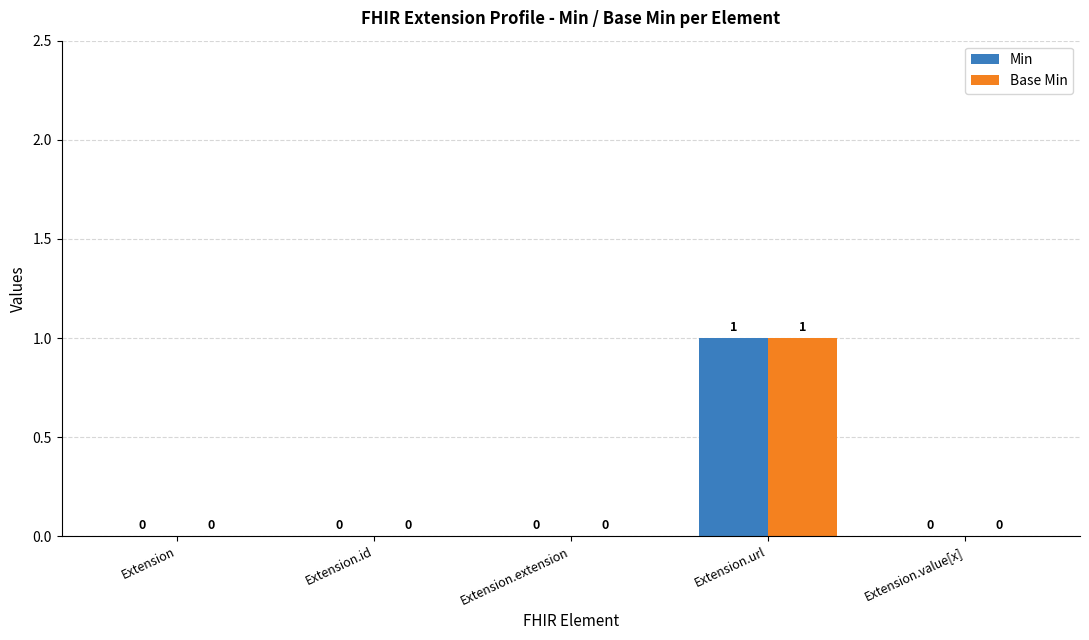

Are the bars grouped side by side (vs. stacked)?

Yes